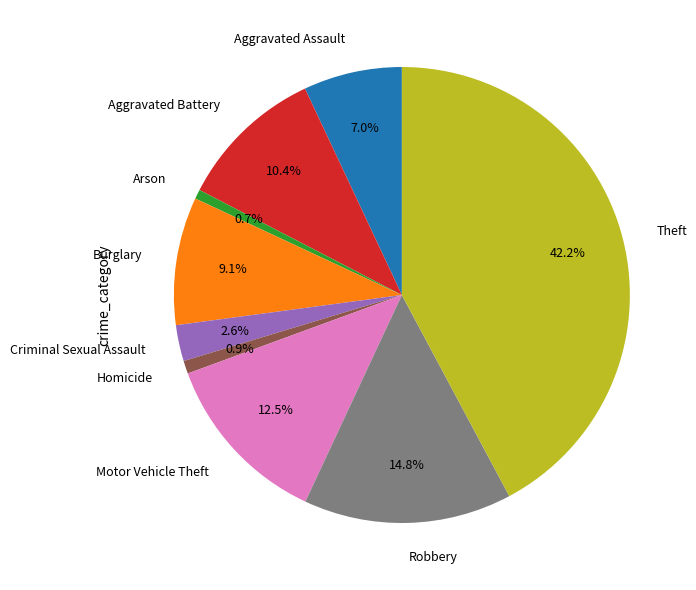

Is the sum of Aggravated Battery and Homicide greater than half?

No